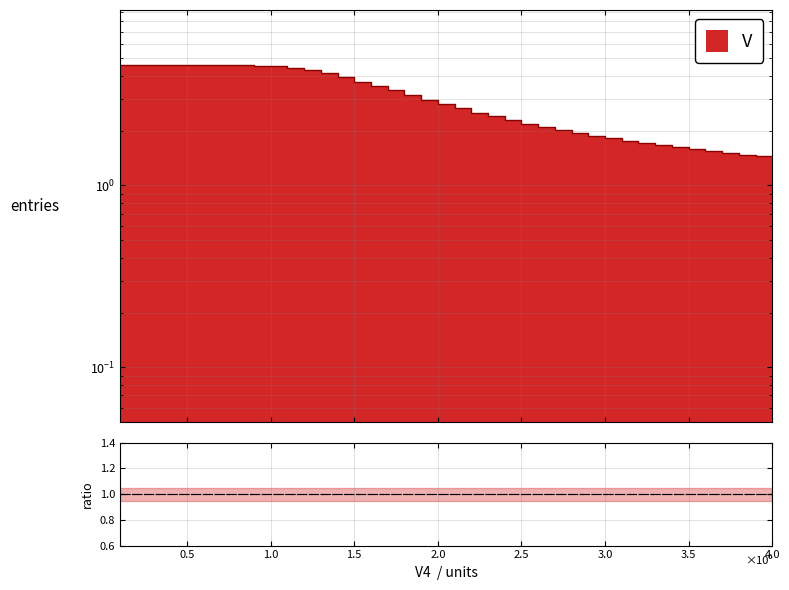

What is the difference between the values at 1.9 and 0.6?

1.5